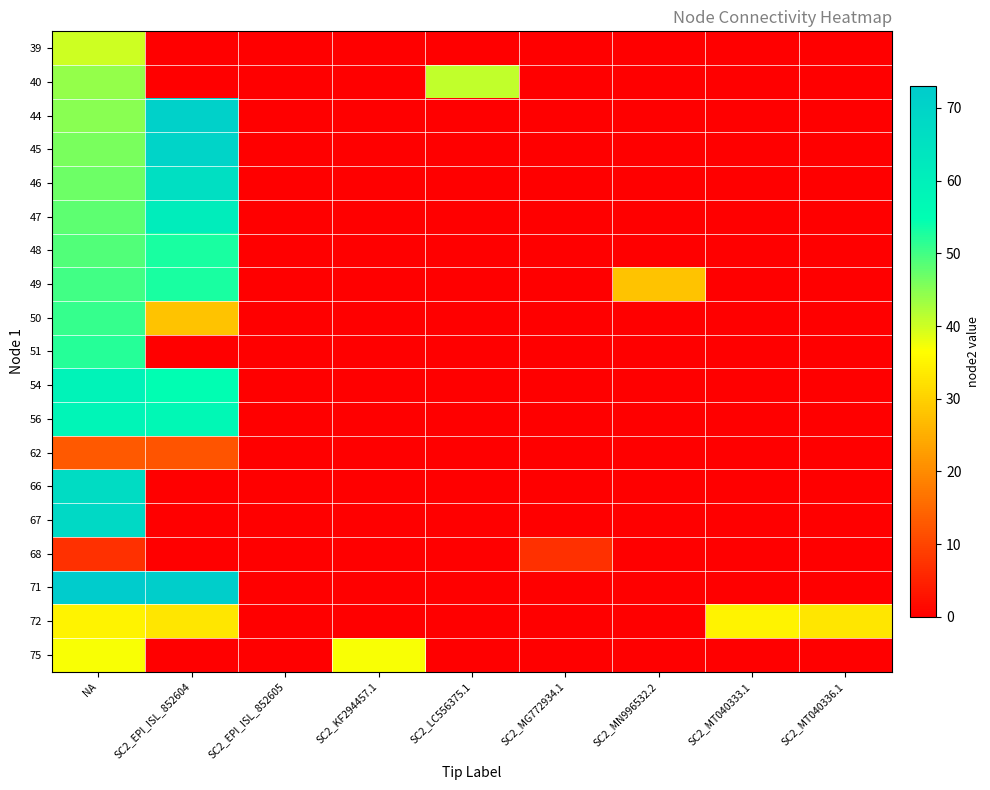

At how many categories does at least one series exceed 56?

2